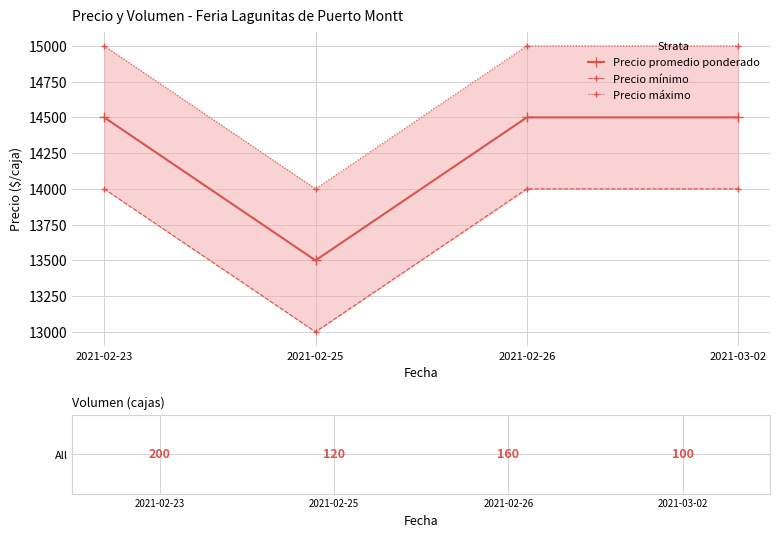

At which label does Precio mínimo reach its minimum?

2021-02-25